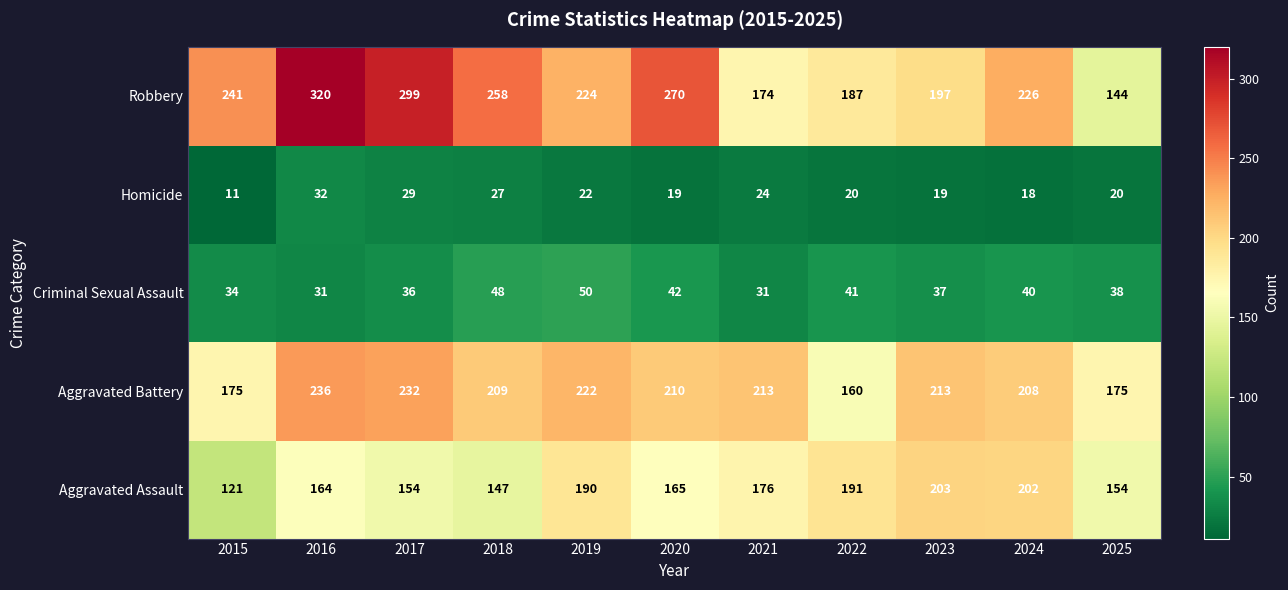

How many distinct data groups are displayed?

5